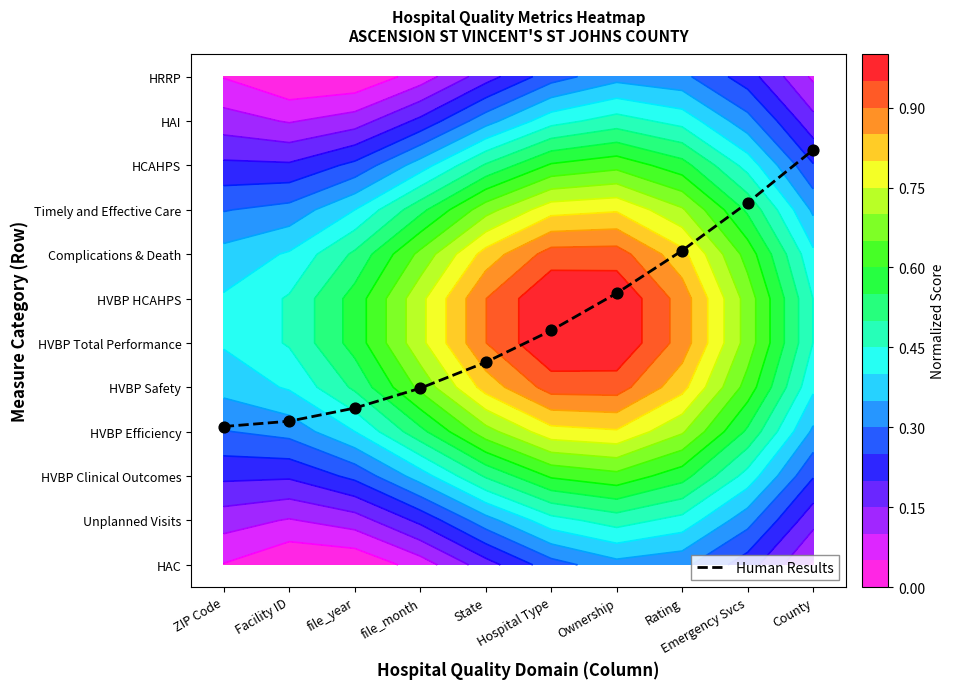

What is the minimum value shown in the chart?

3.1